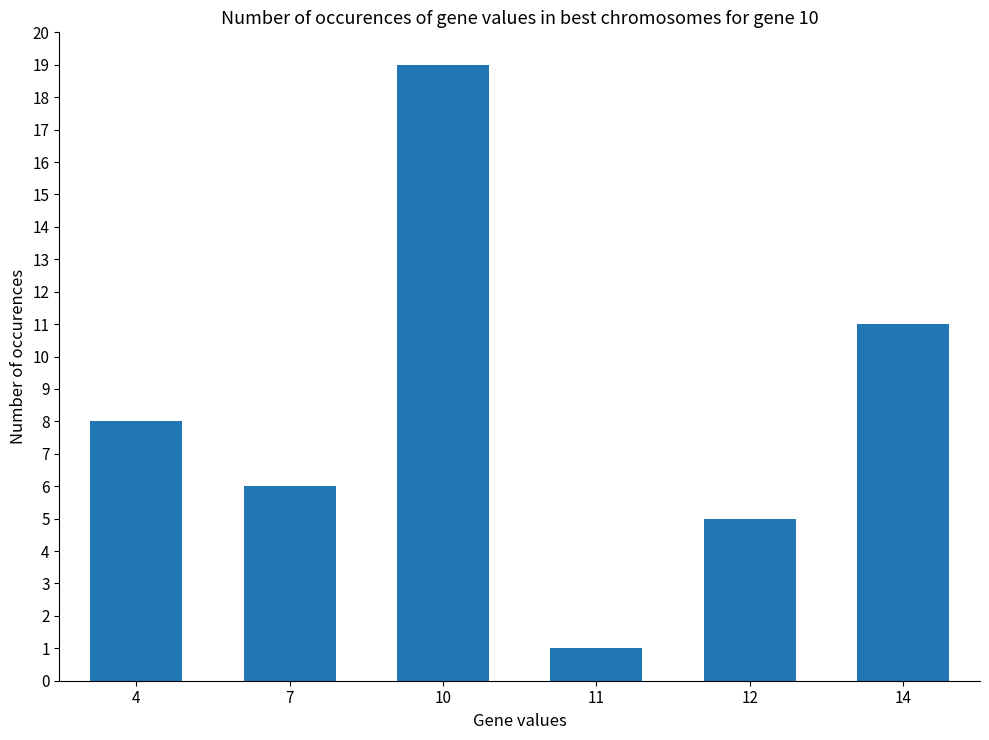

What is the value of the 2nd bar from the left?

6